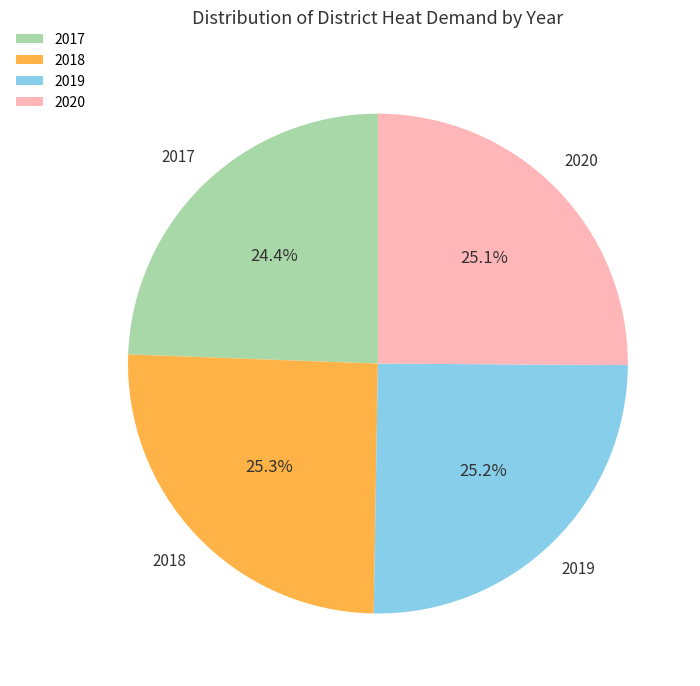

To the nearest percent, what is the combined percentage of 2018 and 2017?

50%